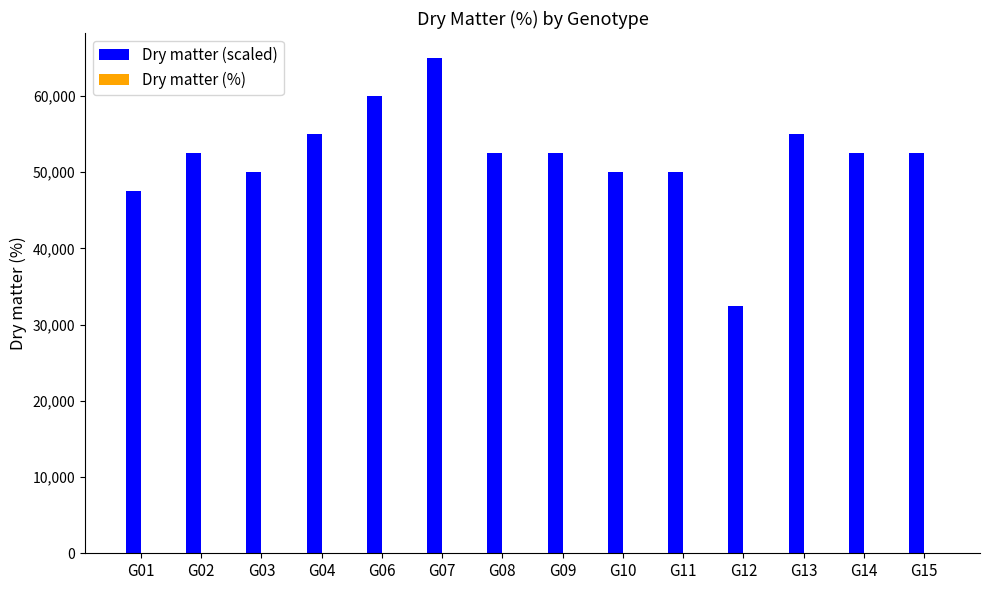

At which category is the sum across all series the highest?

G07